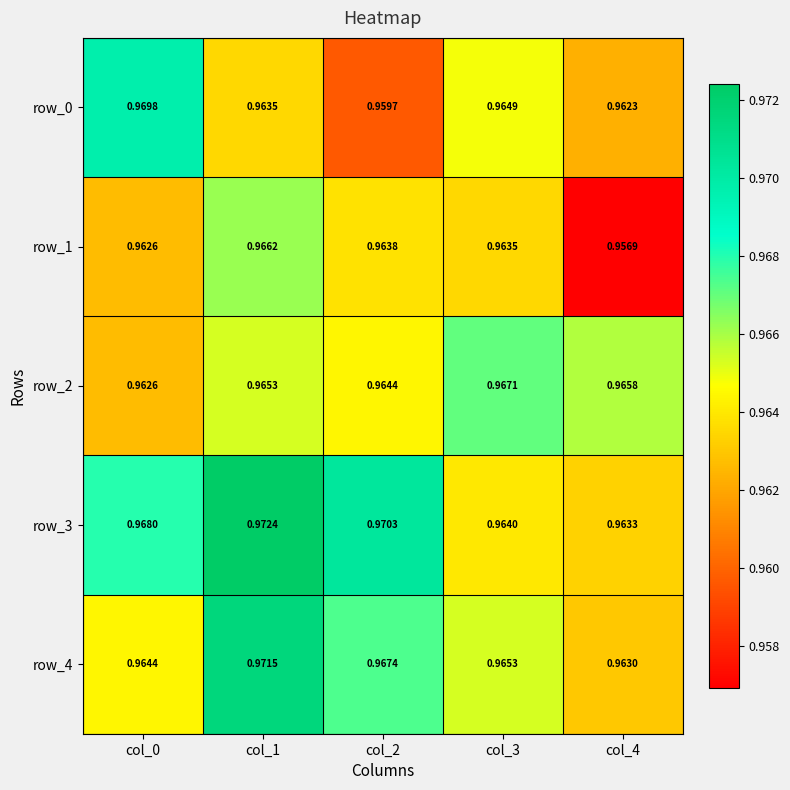

How many row_4 values are between 0 and 1?

5